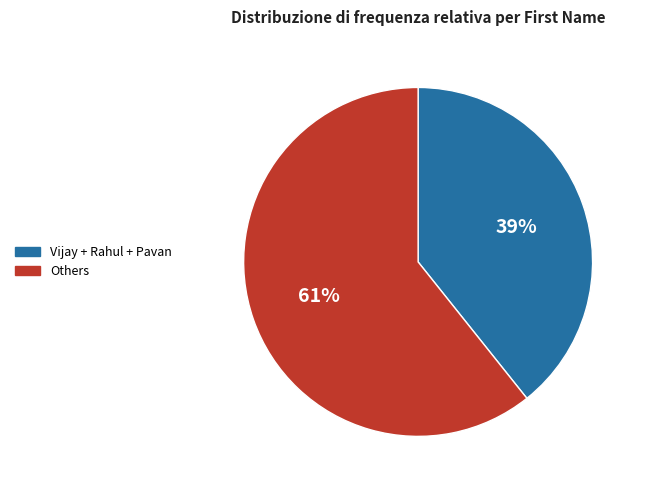

Is there a majority slice in this chart?

Yes